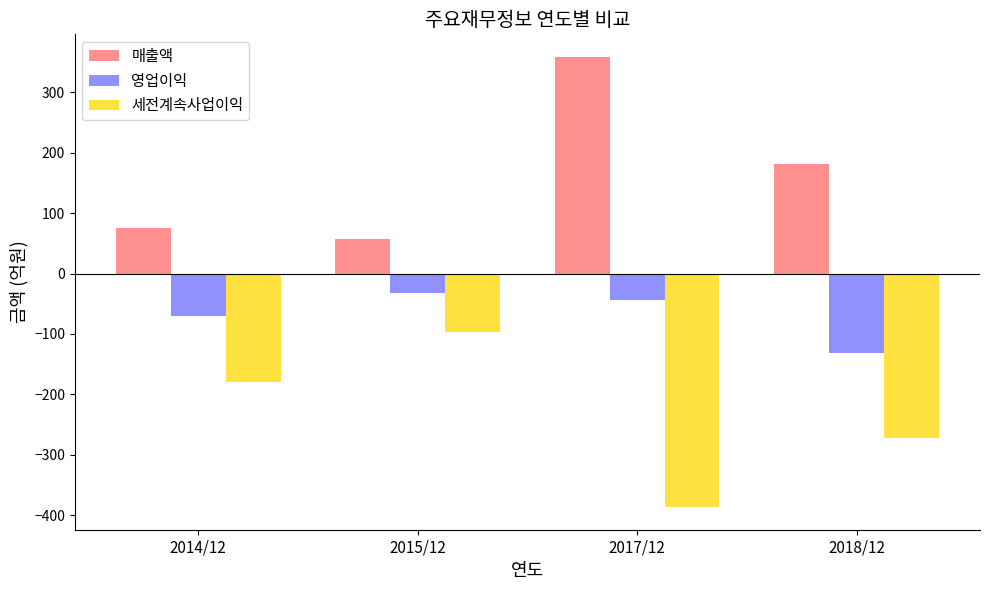

What is the label of the 3rd bar from the right?

2015/12